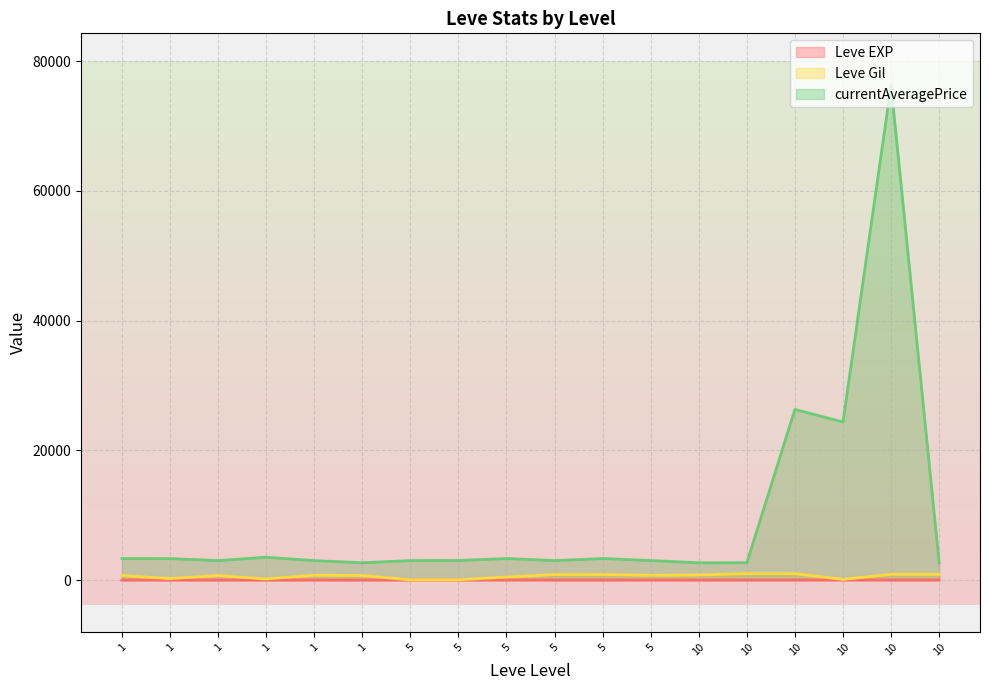

The Leve EXP series shows 0 at 1. True or false?

False